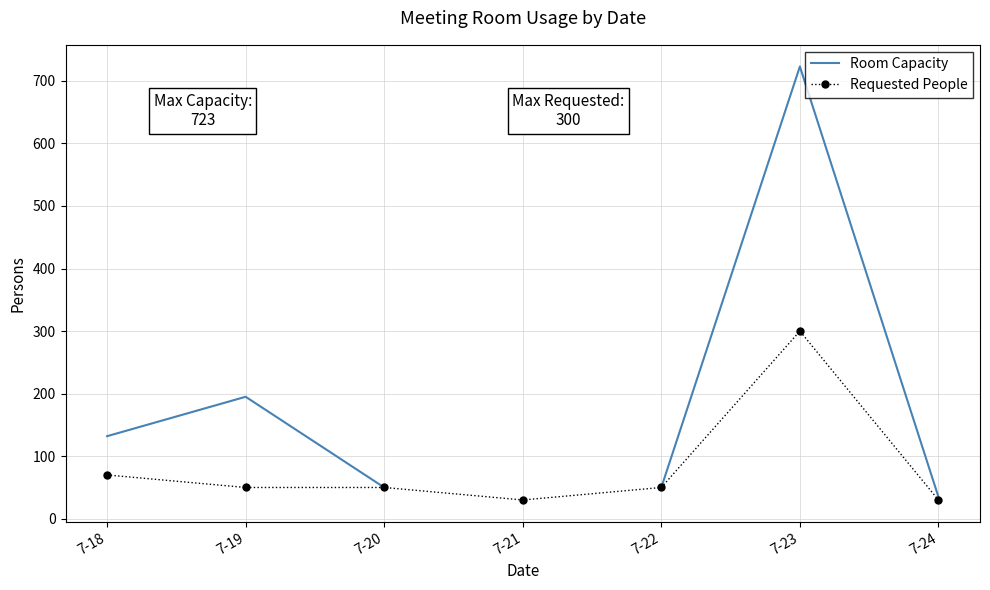

At which label does Room Capacity reach its minimum?

7-24